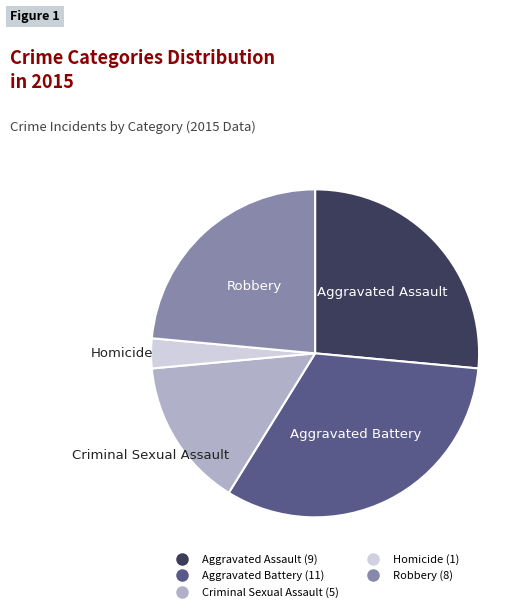

What is the largest slice in the pie chart?

Aggravated Battery